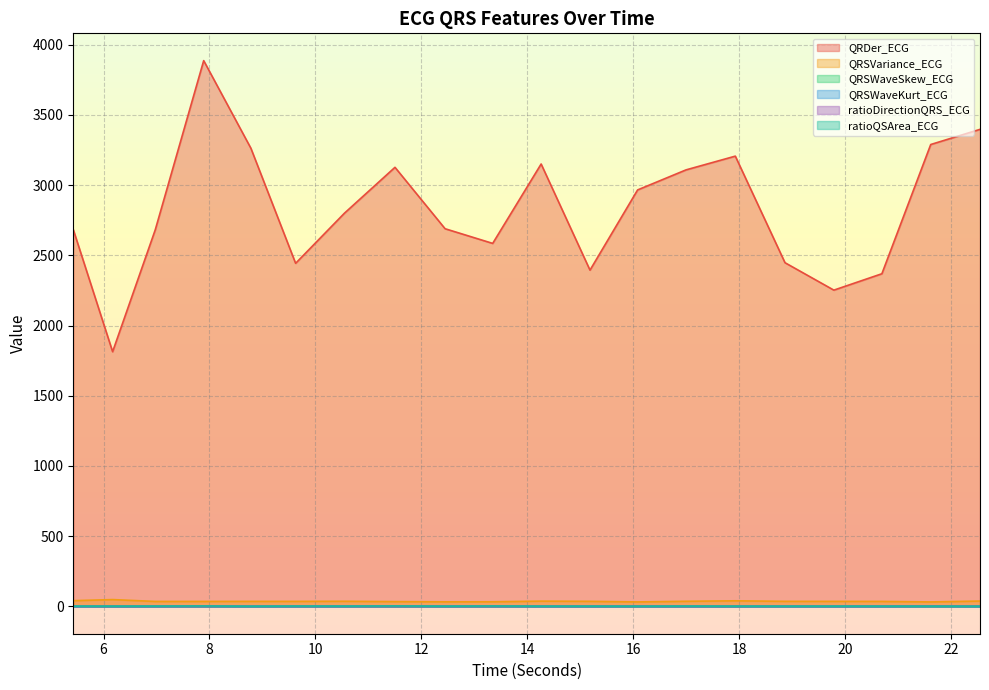

True or false: QRSWaveSkew_ECG has more than 0 points higher than both neighbors.

True